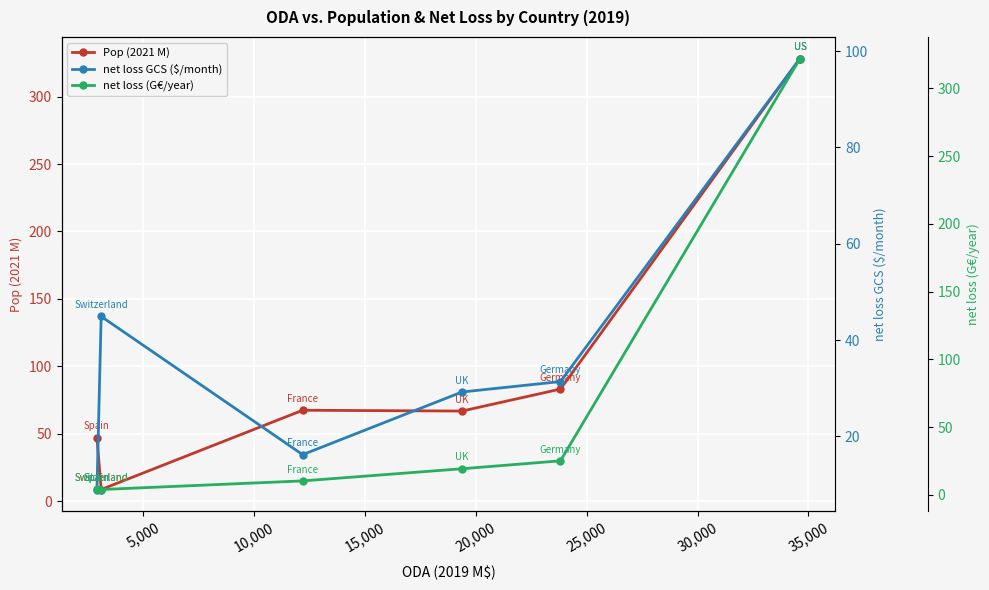

What is the value of the Pop (2021 M) point at the 6th from the left?

328.3